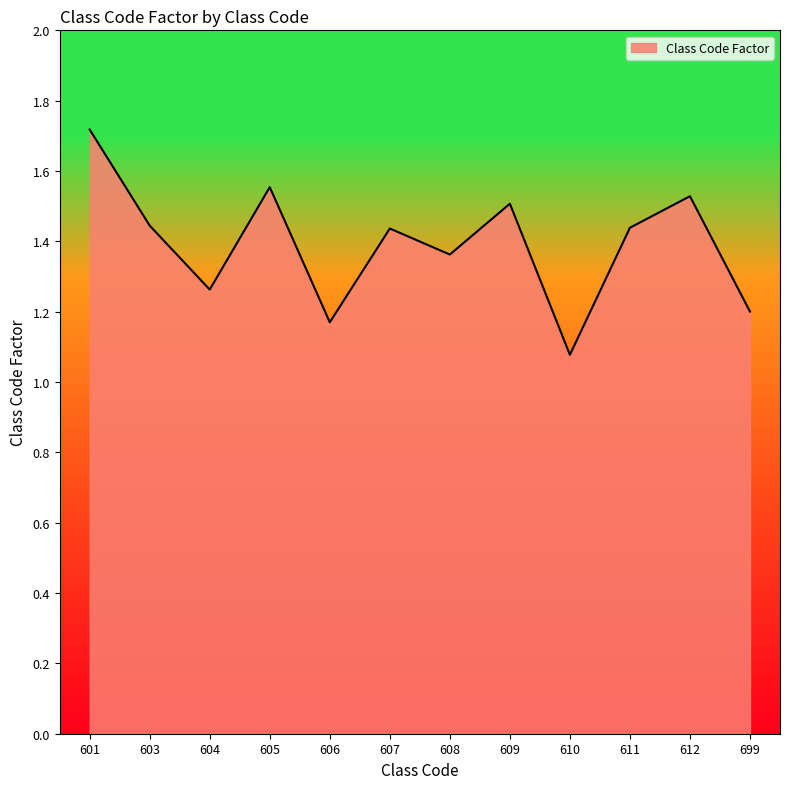

What is the maximum value shown in the chart?

1.7